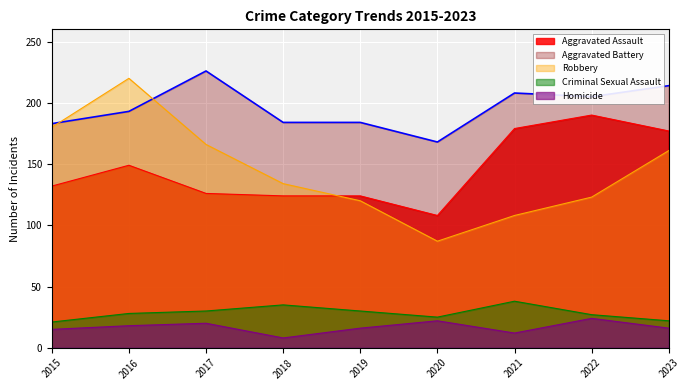

True or false: Homicide has more than 2 points higher than both neighbors.

True